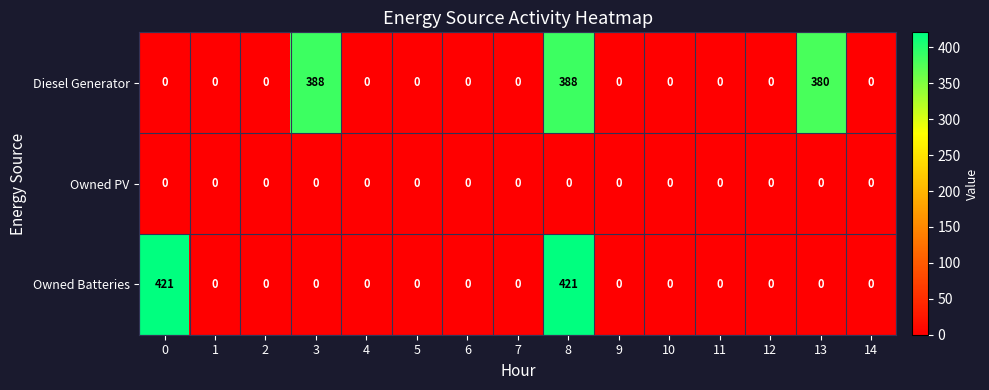

The Owned Batteries series shows 185 at 11. True or false?

False